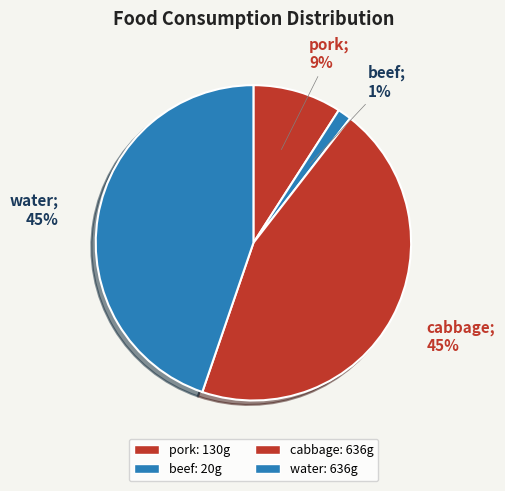

What percentage do water and pork together represent?

53.8%